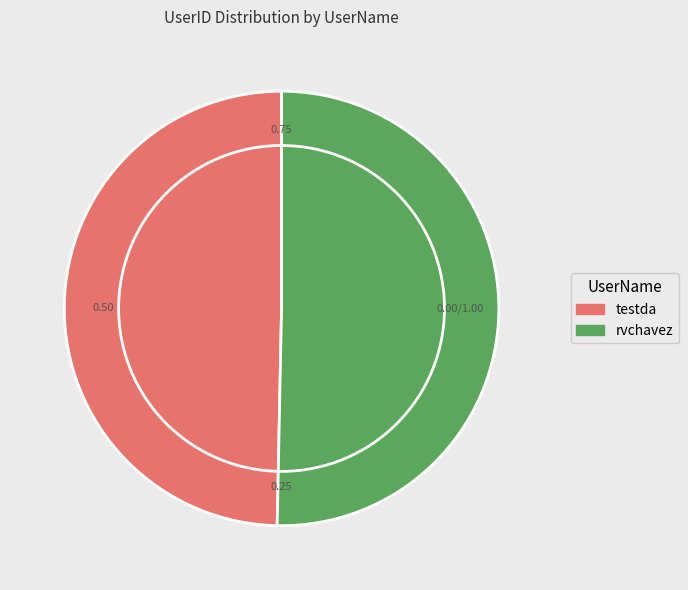

Combined, do testda and rvchavez account for over 50%?

Yes